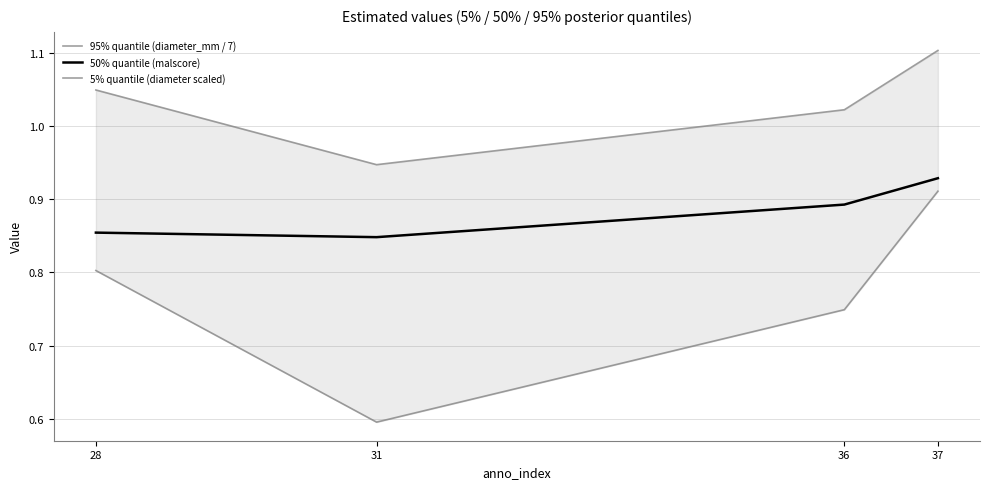

Reading left to right, extract all data points from this chart.

95% quantile (diameter_mm / 7): 28=0.8	31=0.6	36=0.7	37=0.9
50% quantile (malscore): 28=0.9	31=0.8	36=0.9	37=0.9
5% quantile (diameter scaled): 28=1.0	31=0.9	36=1.0	37=1.1